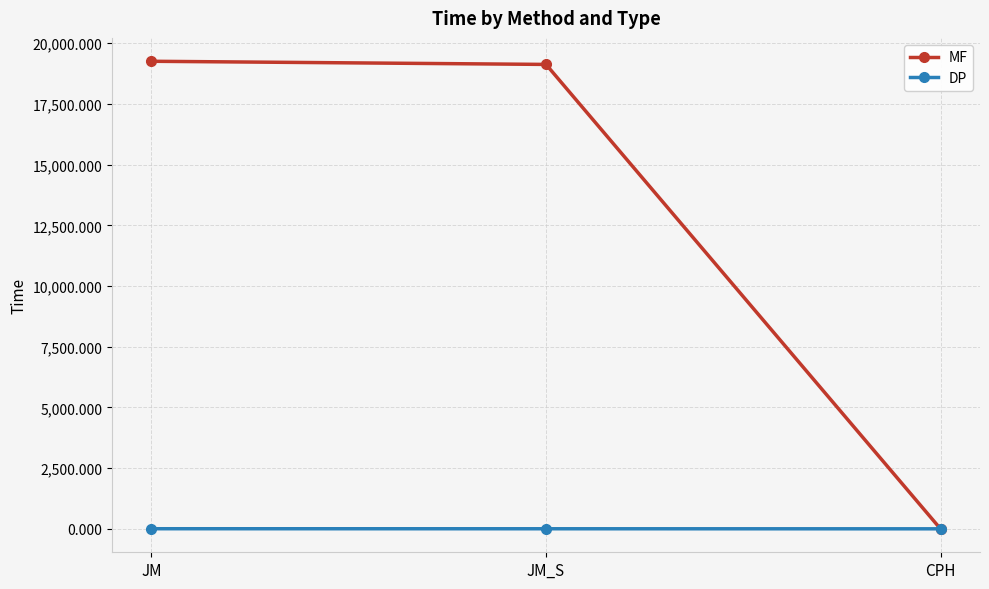

What is the label of the 1st point from the right?

CPH